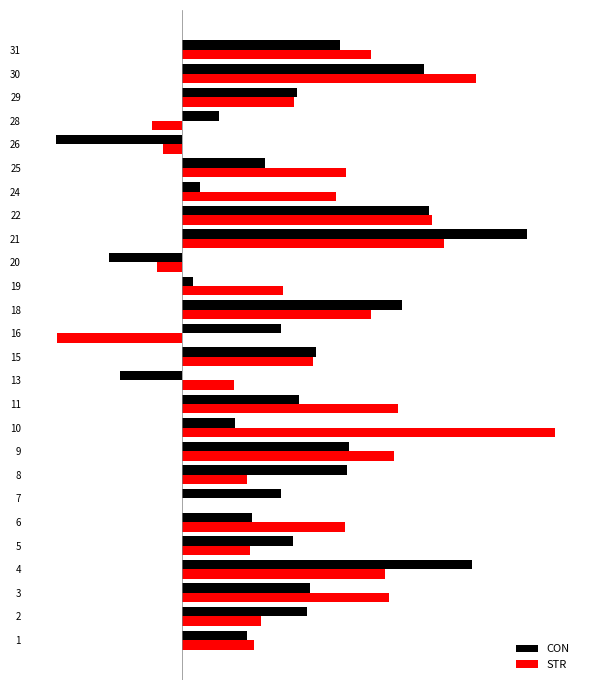

Reading right to left, extract all data points from this chart.

CON: 9.9	15.2	7.2	2.3	-7.9	5.2	1.1	15.5	21.6	-4.6	0.7	13.8	6.2	8.4	-3.9	7.3	3.3	10.5	10.3	6.2	4.3	7.0	18.2	8.0	7.8	4.0
STR: 11.8	18.4	7.0	-1.9	-1.2	10.2	9.6	15.7	16.4	-1.6	6.3	11.8	-7.9	8.2	3.2	13.5	23.3	13.3	4.0	-0.0	10.2	4.2	12.7	13.0	5.0	4.5